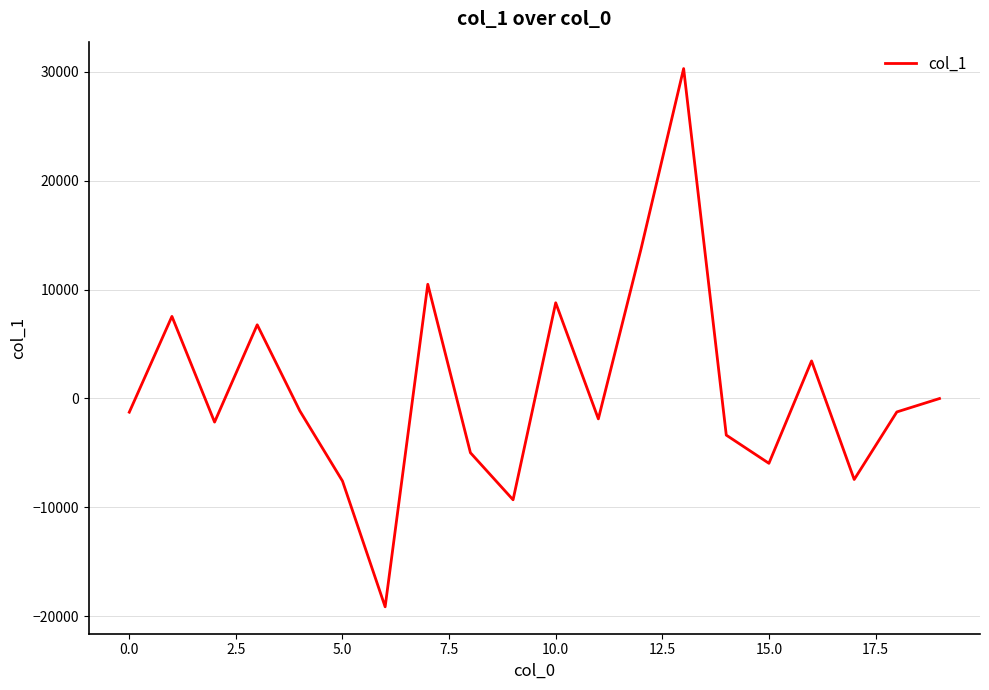

What is the difference between the maximum and minimum values?

49455.8